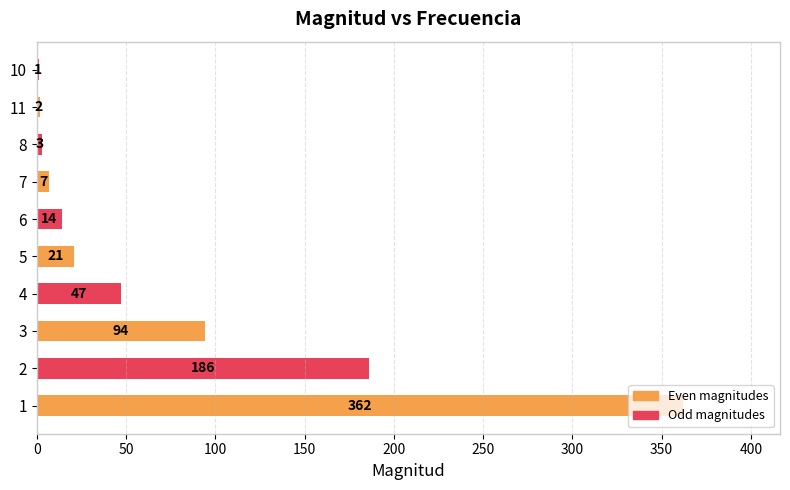

What is the sum of all values?

737